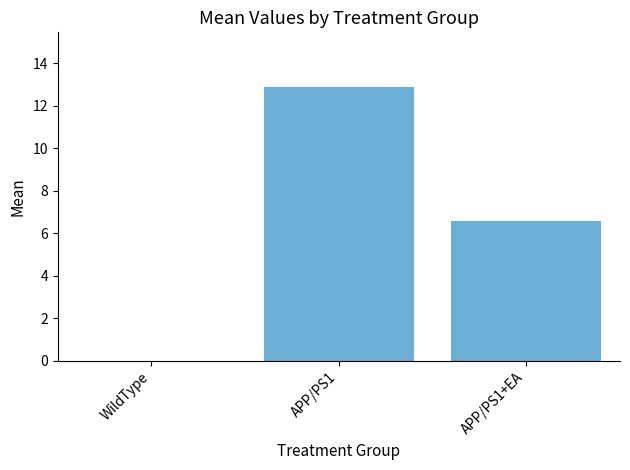

What is the difference between the values at APP/PS1 and WildType?

12.9